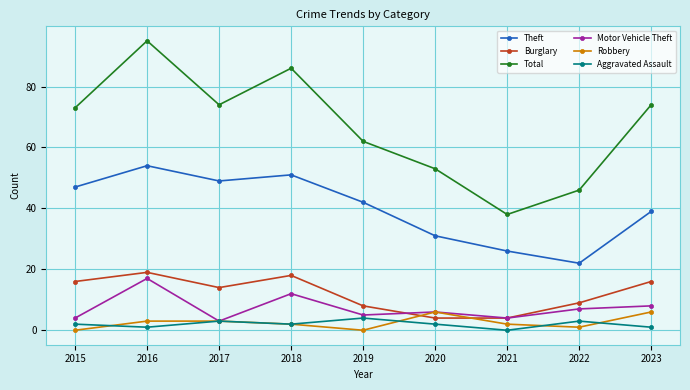

At which category does the chart reach its peak across all series?

2016